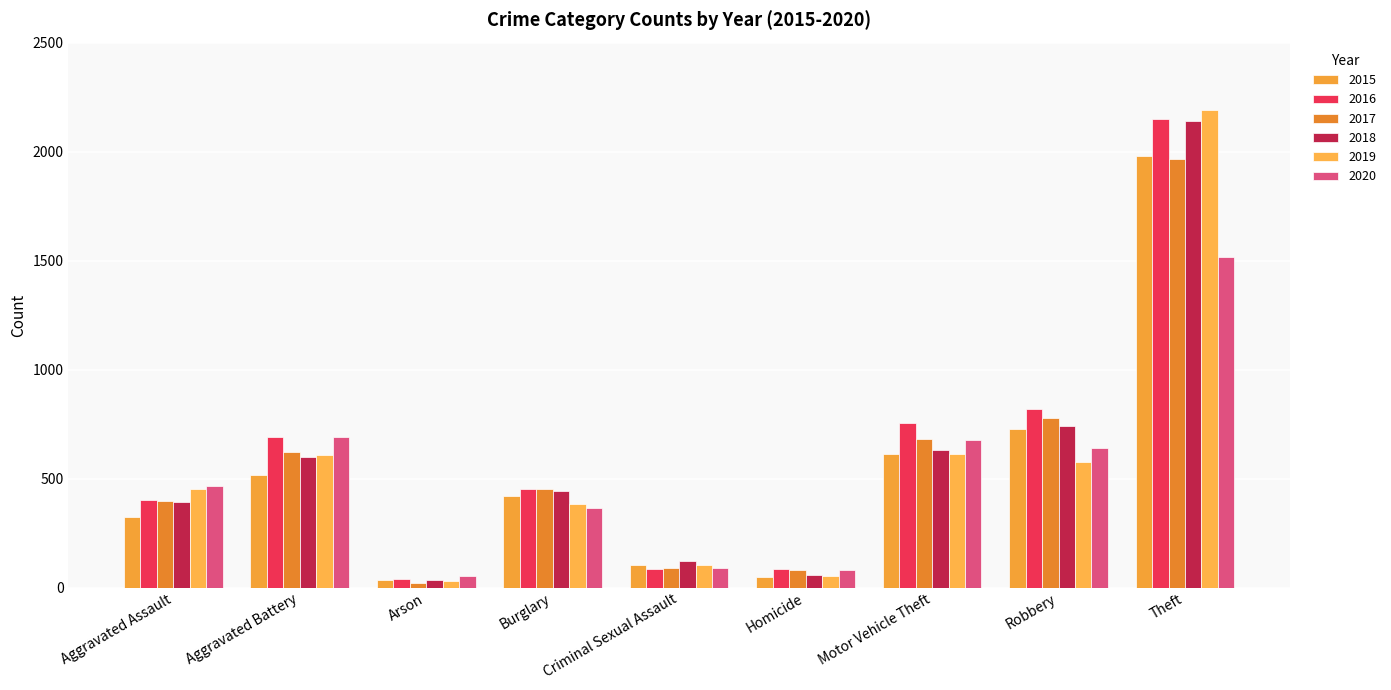

Are the bars grouped side by side (vs. stacked)?

Yes